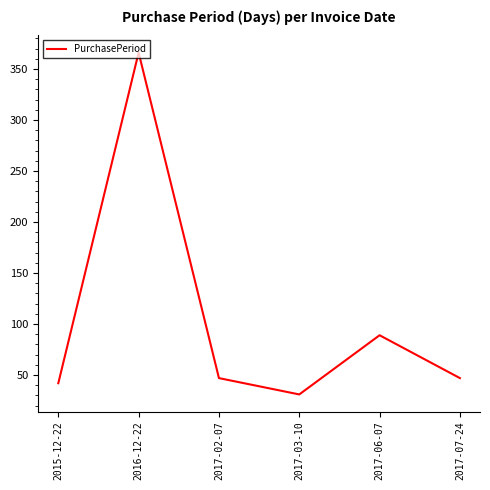

What is the change in value from 2017-02-07 to 2017-06-07?

+42